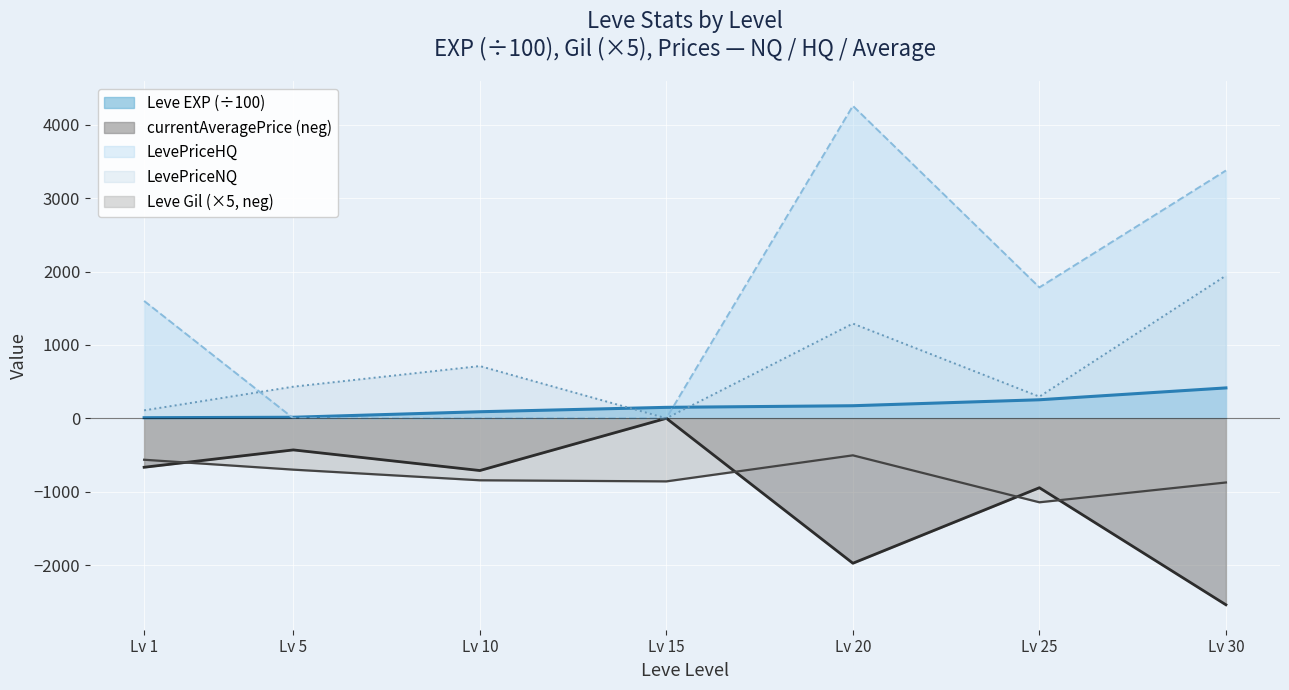

How many positive values does the LevePriceNQ series have?

6